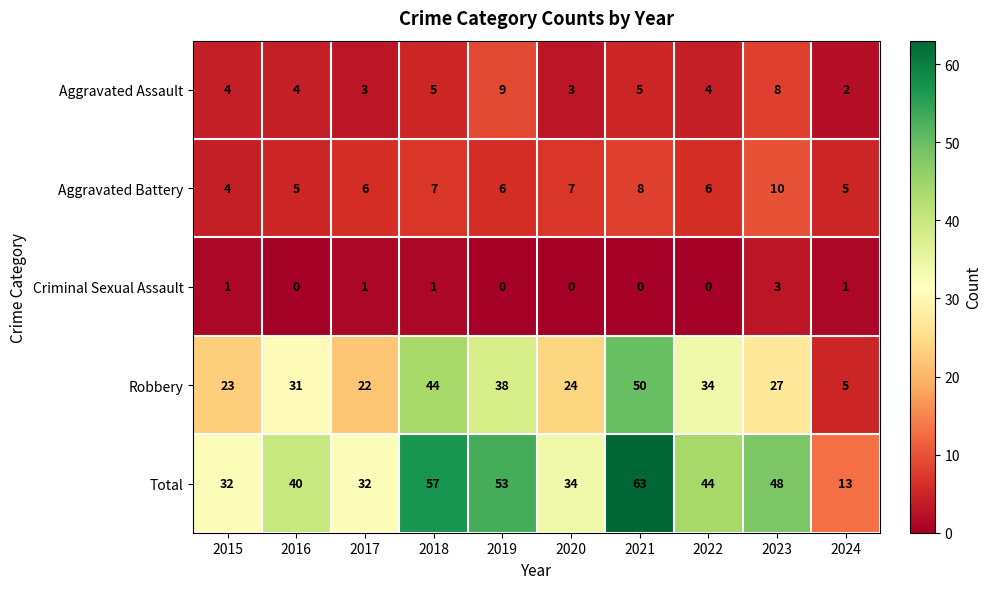

Which series has the largest range (max minus min)?

Total